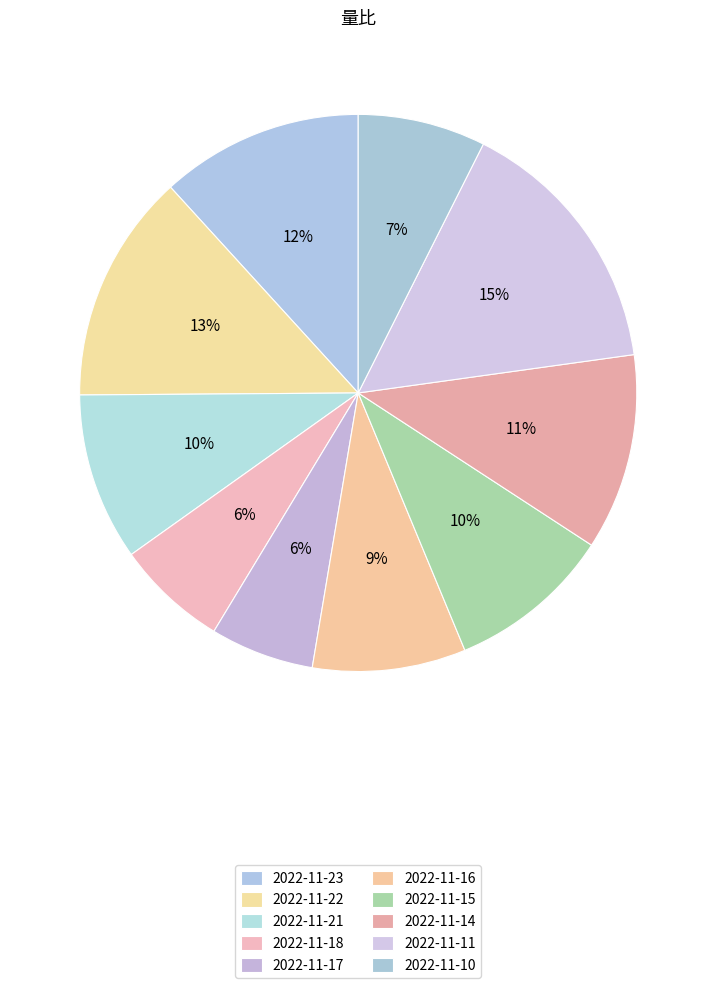

Which category has the smallest portion of the pie?

2022-11-17